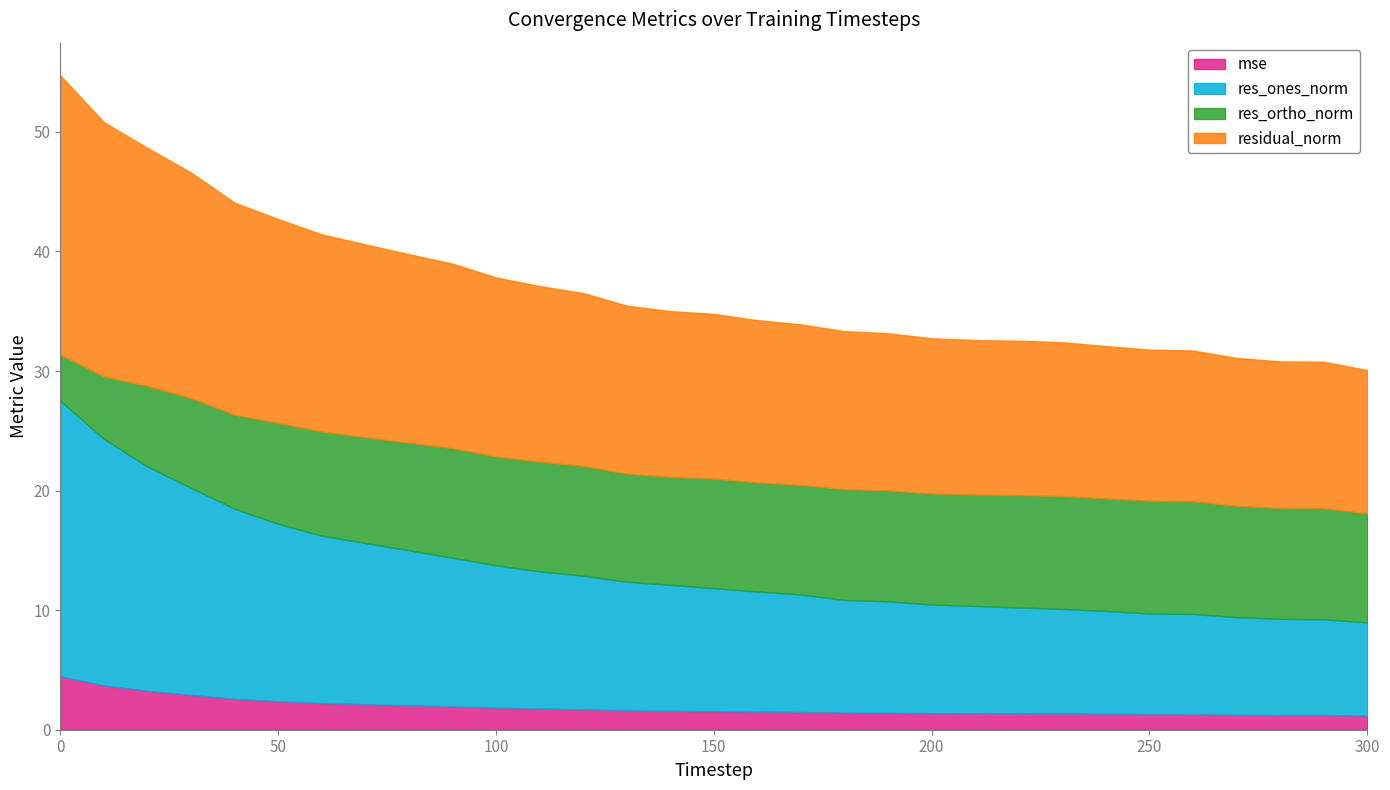

Which series has the largest total across all categories?

residual_norm